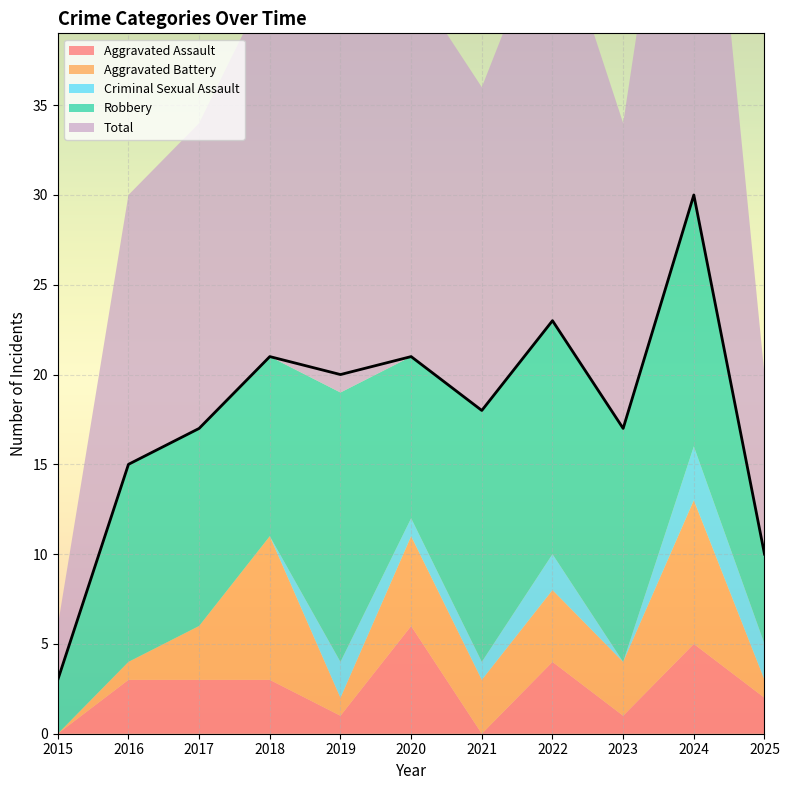

At which category does the chart reach its peak across all series?

2024